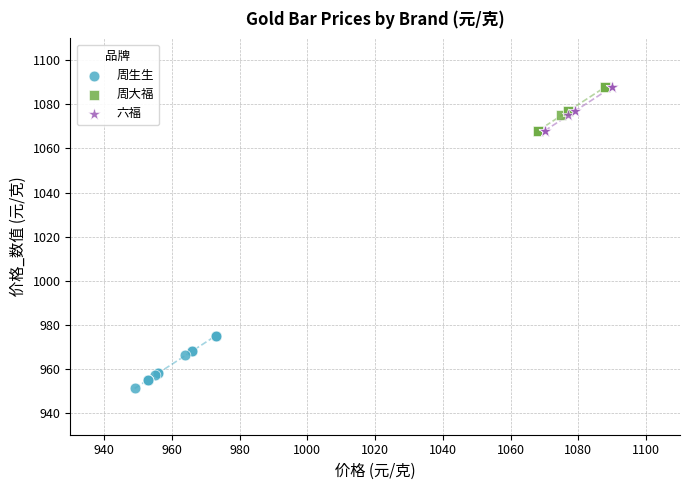

Which series has the widest spread of Y values?

周生生